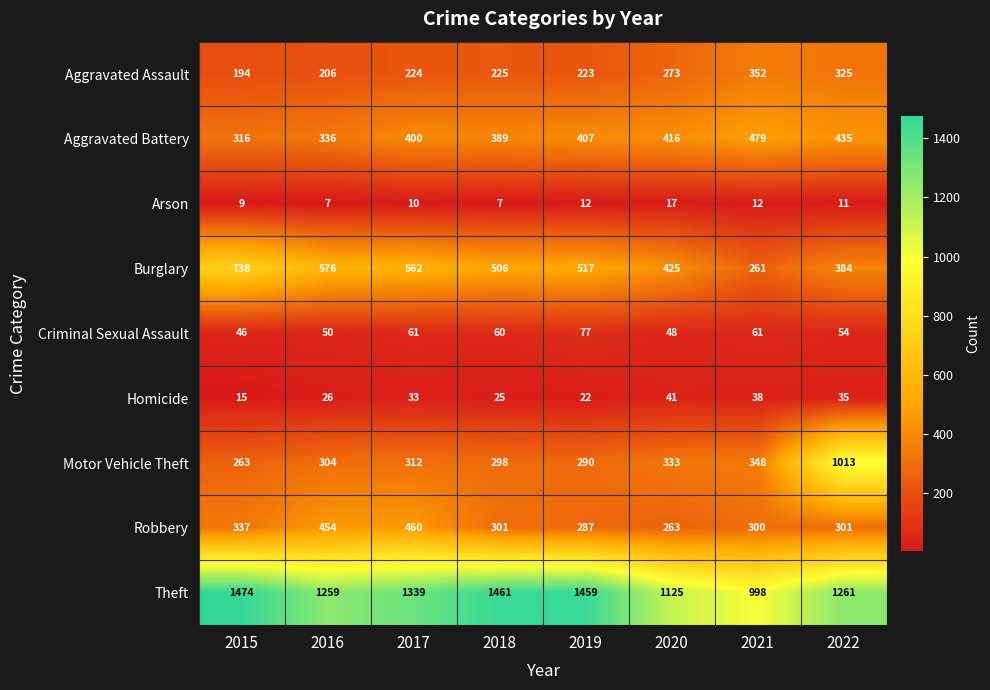

What is the smallest value displayed?

7